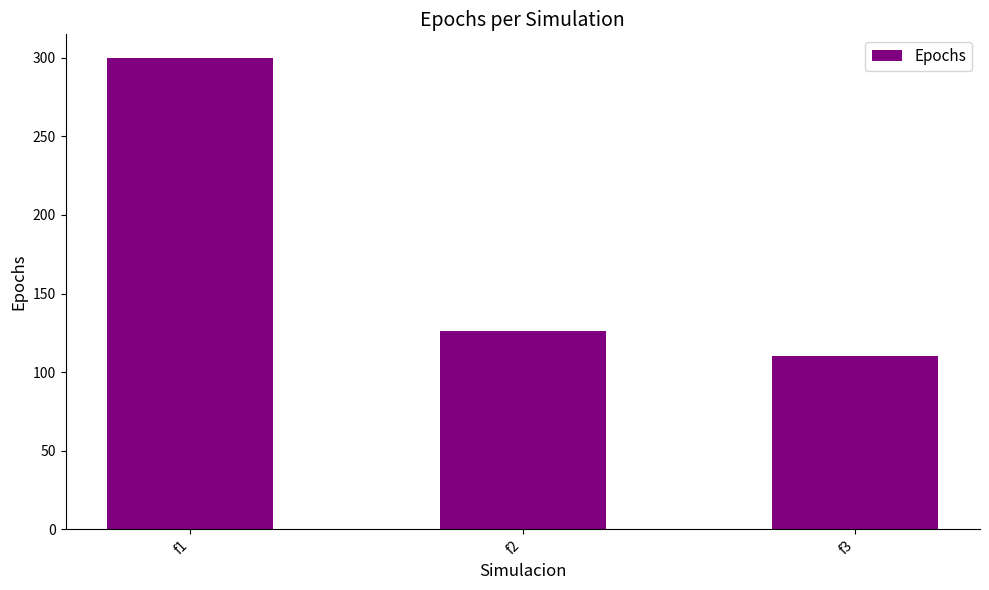

Is it true that the value at f1 is 67?

False